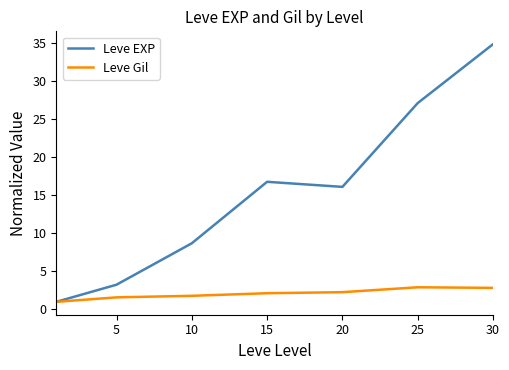

List the series in order of their overall mean, lowest first.

Leve Gil, Leve EXP